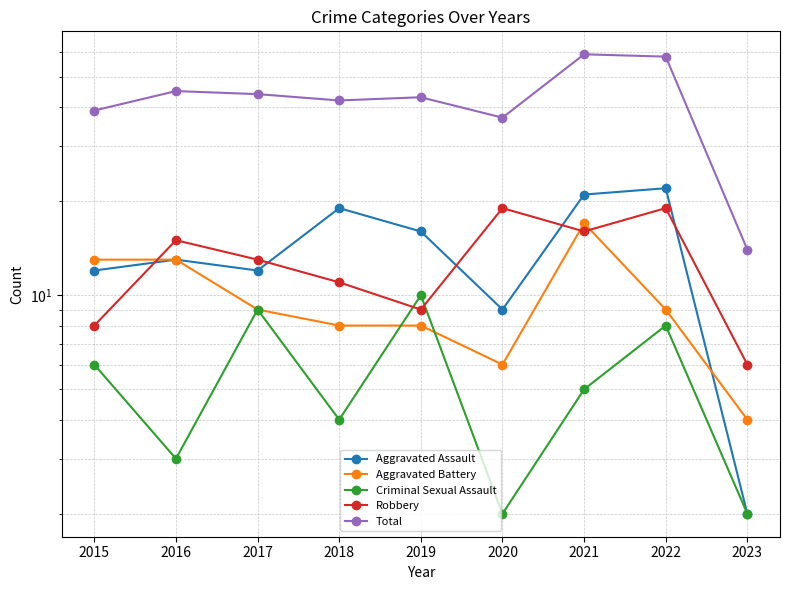

Where do Robbery and Criminal Sexual Assault first cross each other?

2018 and 2019